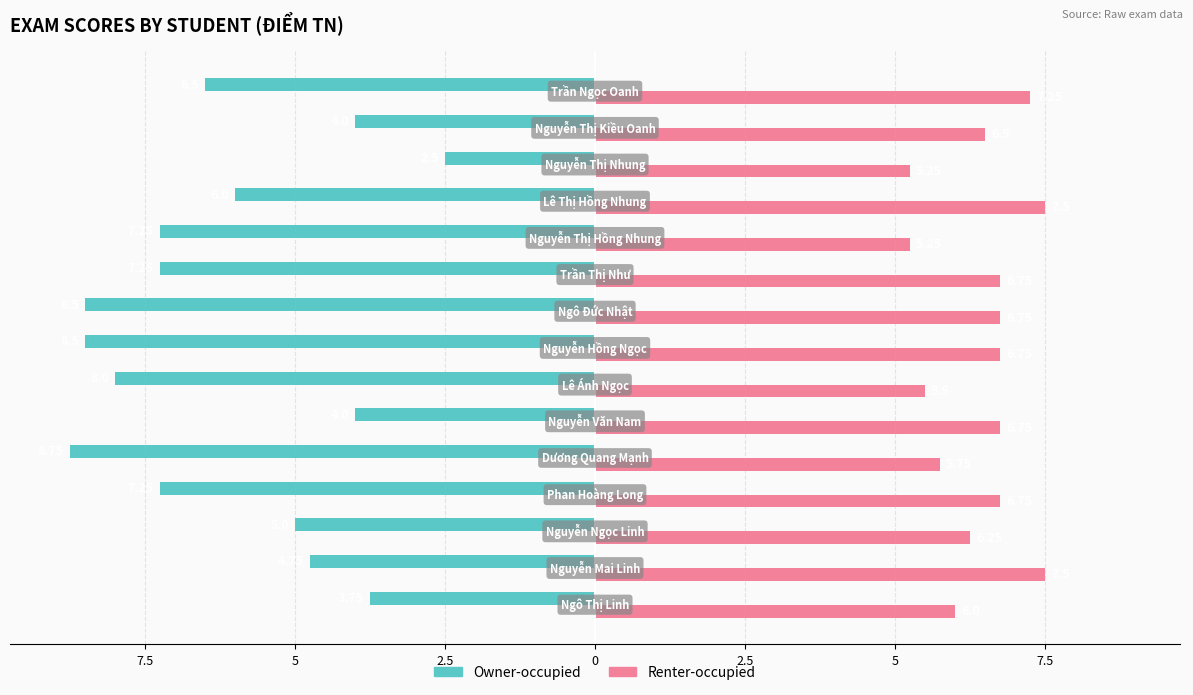

What are all the series names shown in the legend?

Owner-occupied, Renter-occupied